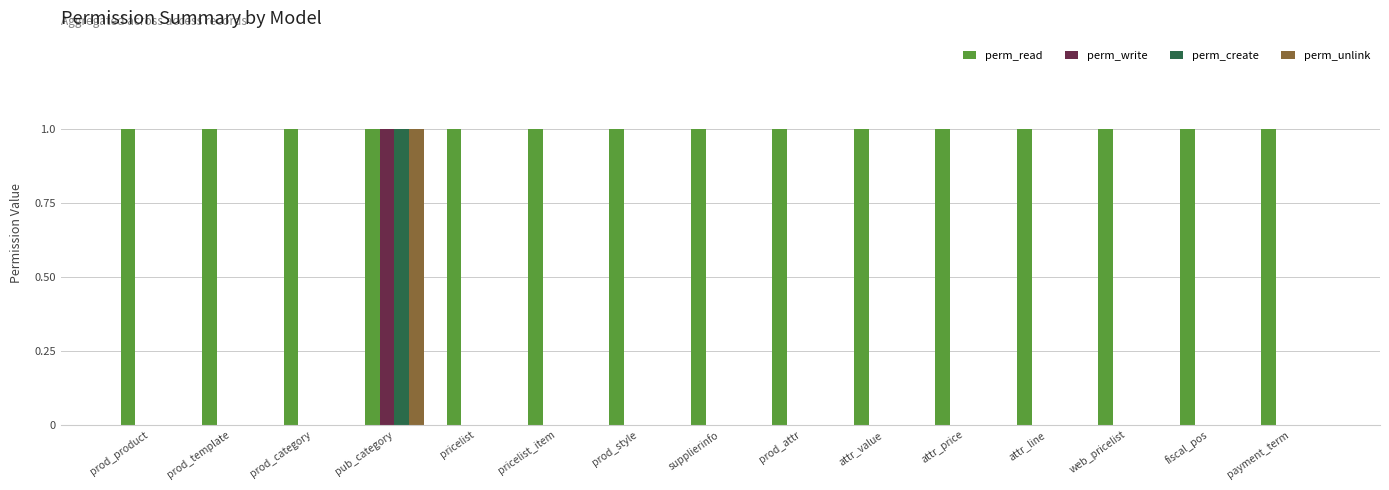

Count the perm_unlink values in the range 0 to 1.

15